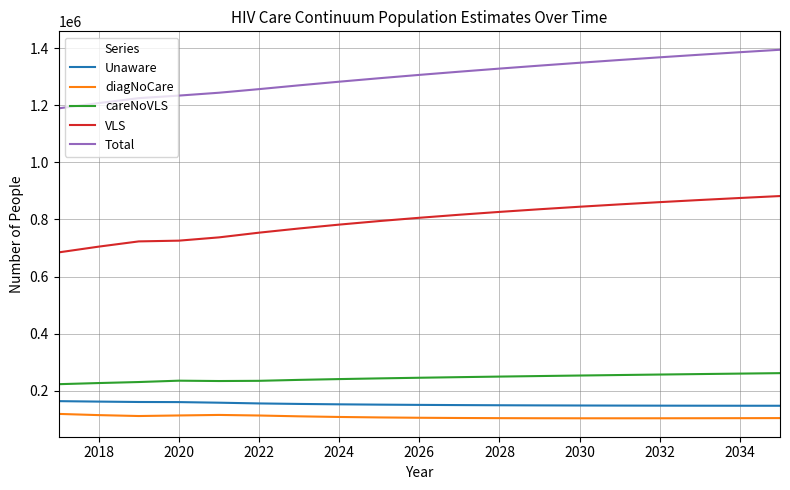

List the series in order of their peak value, lowest first.

diagNoCare, Unaware, careNoVLS, VLS, Total